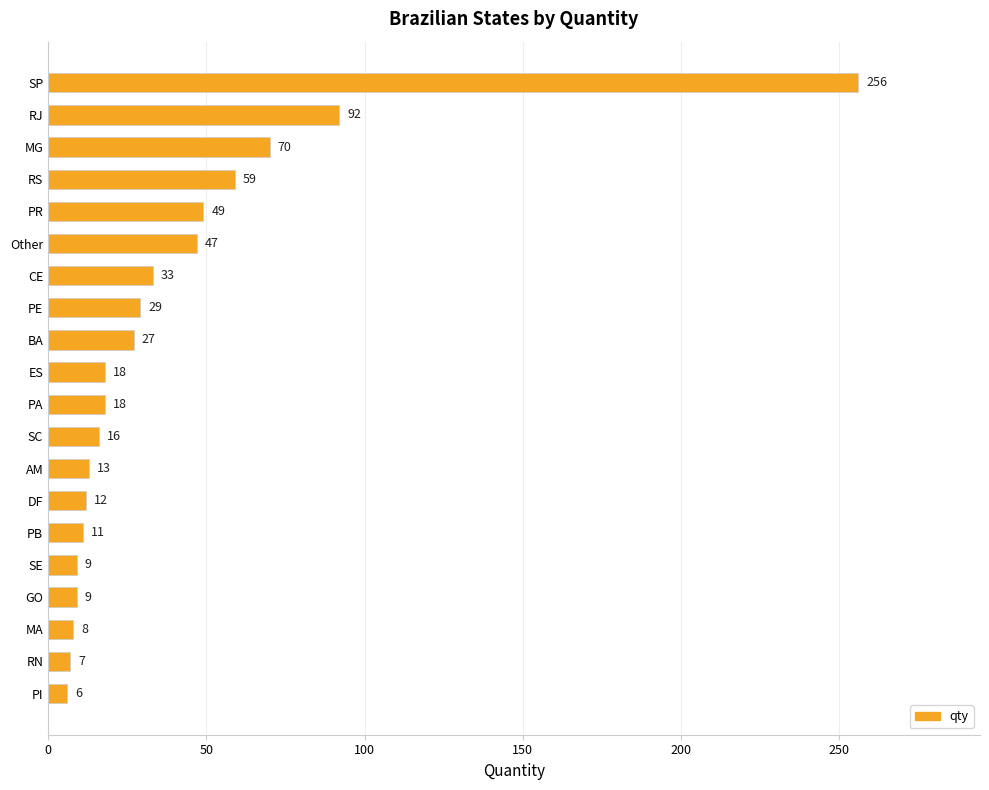

What is the minimum value shown in the chart?

6